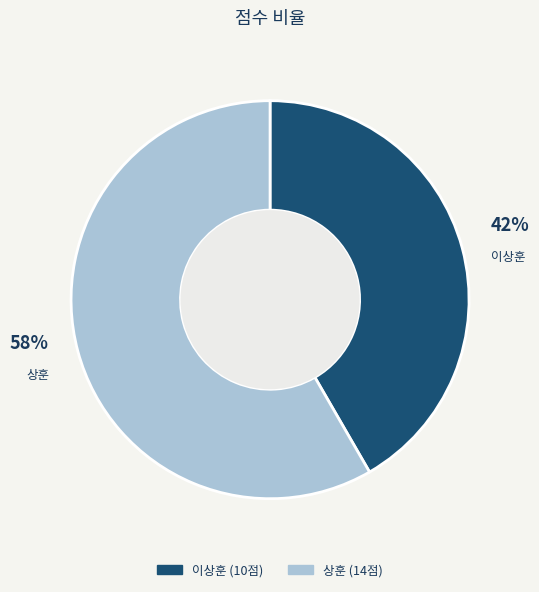

What percentage is the 상훈 slice, to the nearest percent?

58%